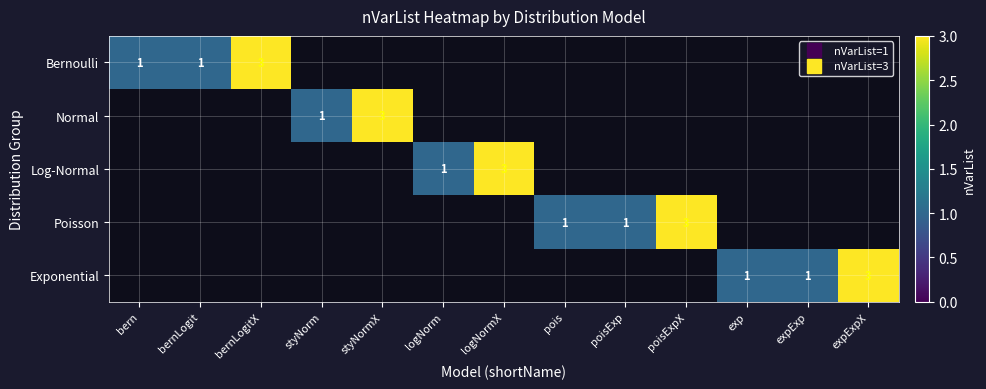

At how many categories does at least one series exceed 2?

5